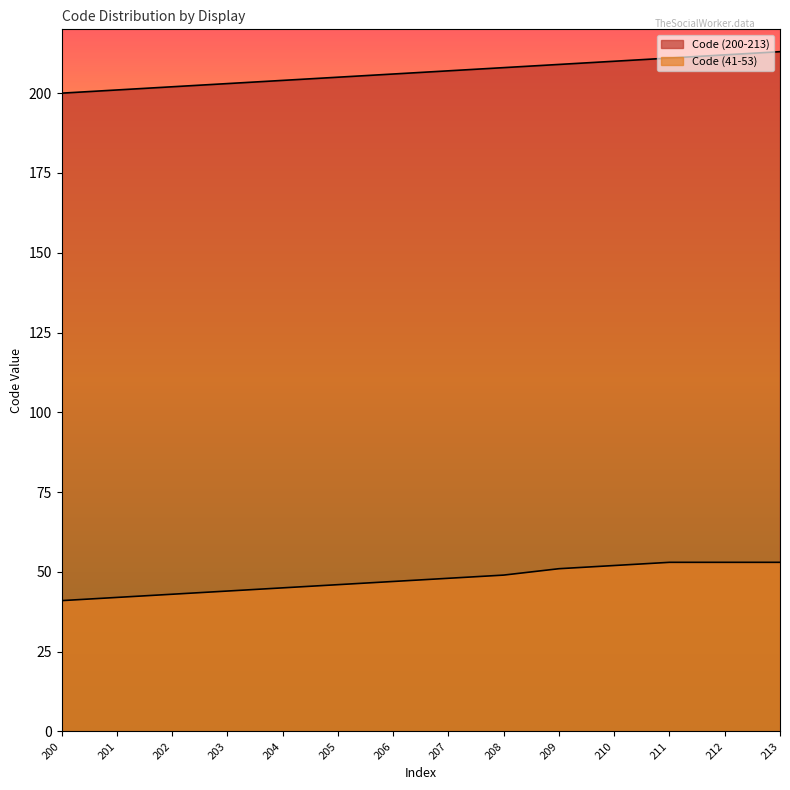

What is the value of the Code (41-53) point at the 7th from the left?

47